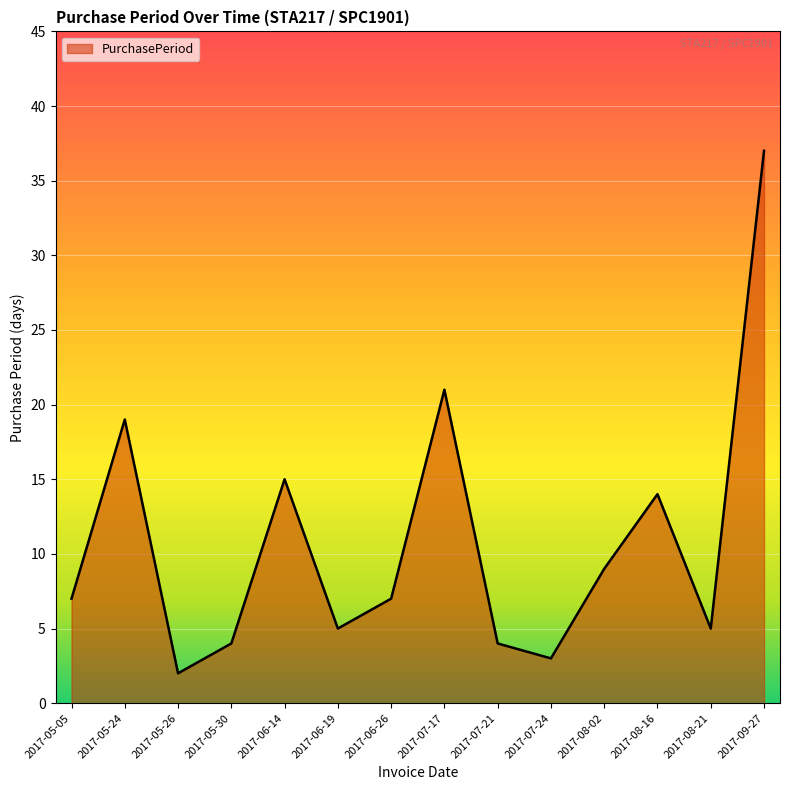

What is the change in value from 2017-05-24 to 2017-06-14?

-4